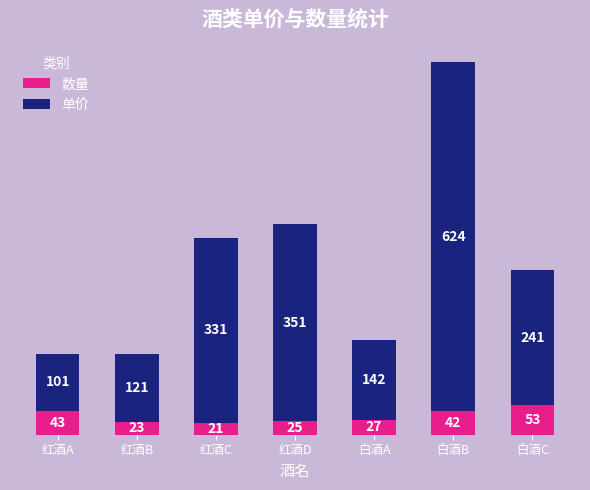

List the labels in order of 数量 value, largest first.

白酒C, 红酒A, 白酒B, 白酒A, 红酒D, 红酒B, 红酒C